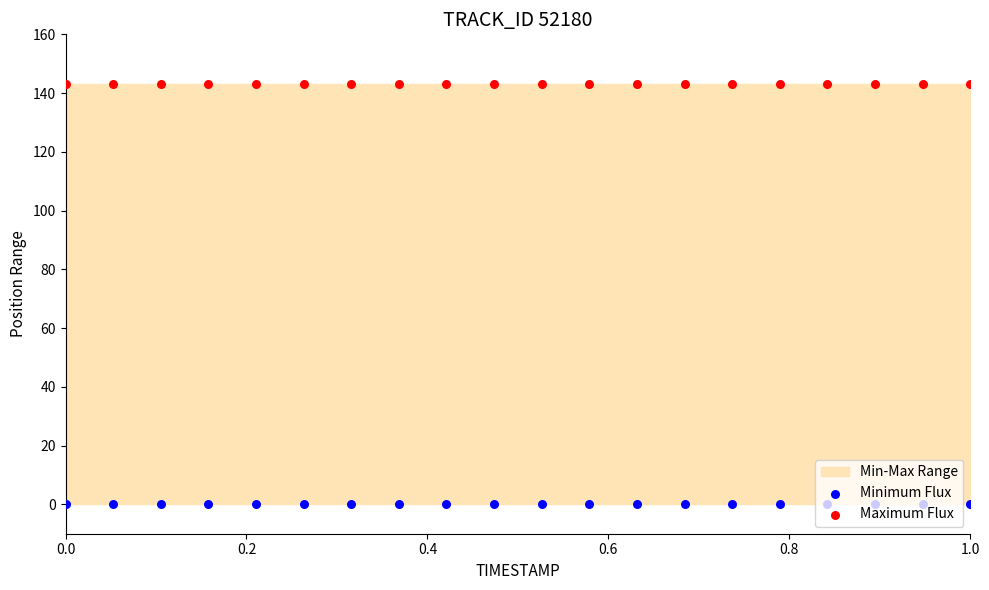

At how many categories does at least one series exceed 16?

20